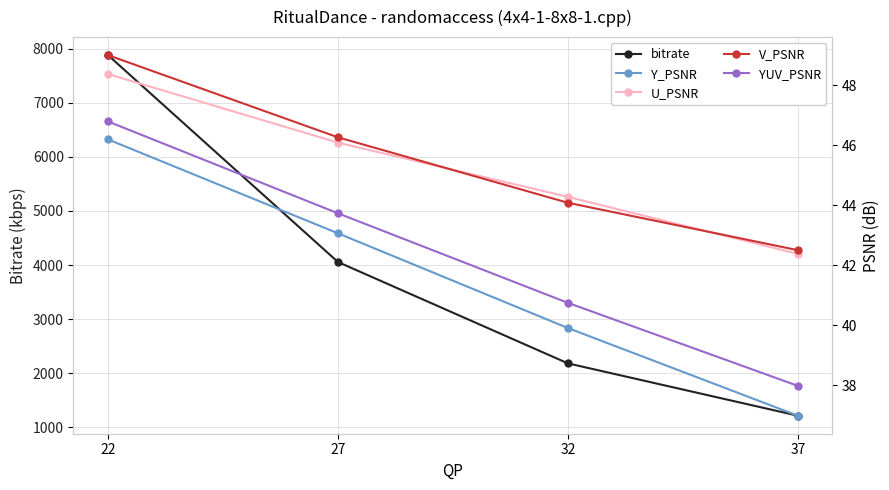

Which series has the largest total across all categories?

bitrate